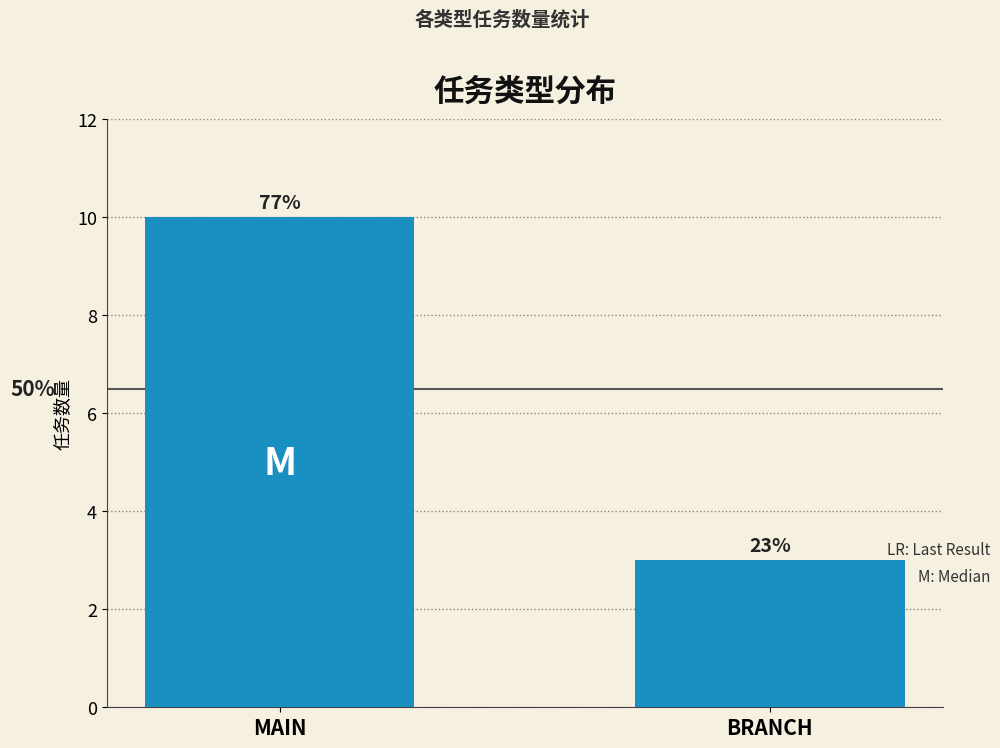

Does the chart contain any negative values?

No